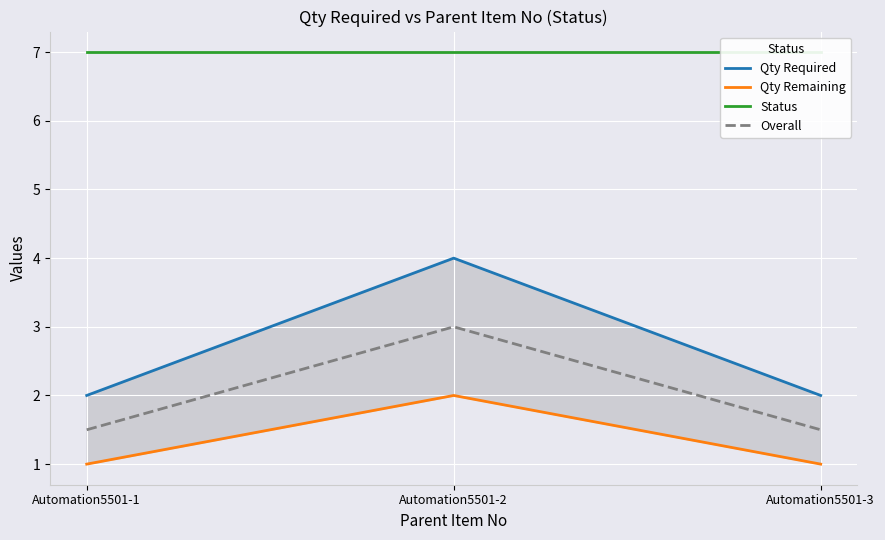

Is the value of Overall at Automation5501-2 greater than the value of Status at Automation5501-2?

No